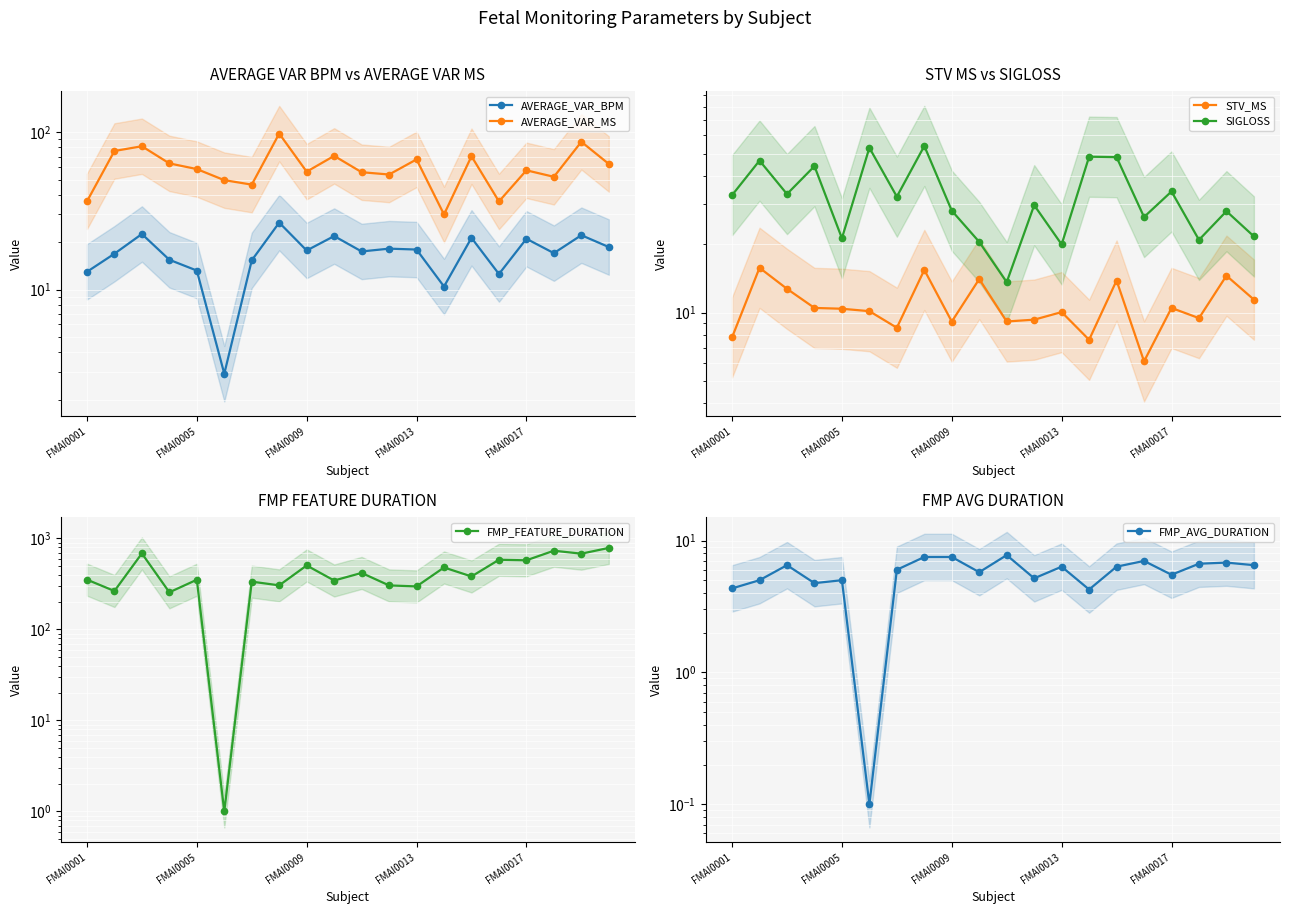

What is the difference between the maximum and minimum values in the FMP_AVG_DURATION series?

7.7